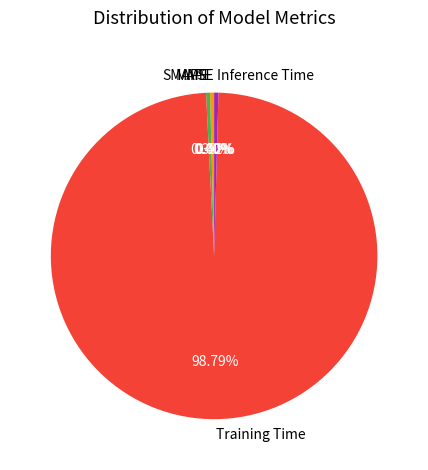

Is Training Time the majority of the pie?

Yes